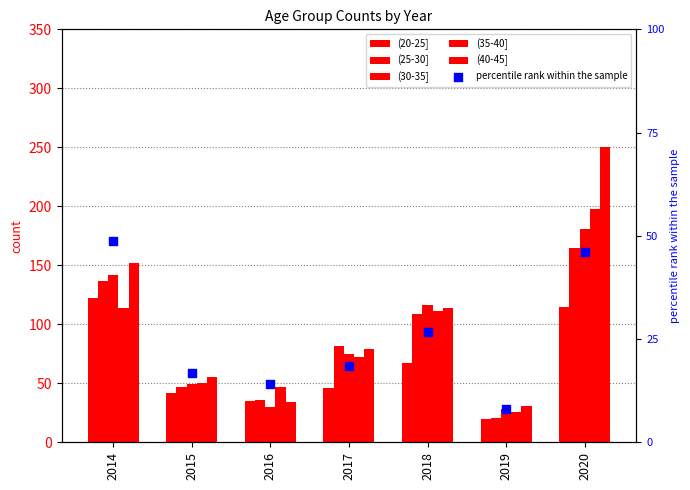

Is the value of (35-40] at 2019 greater than the value of (20-25] at 2014?

No